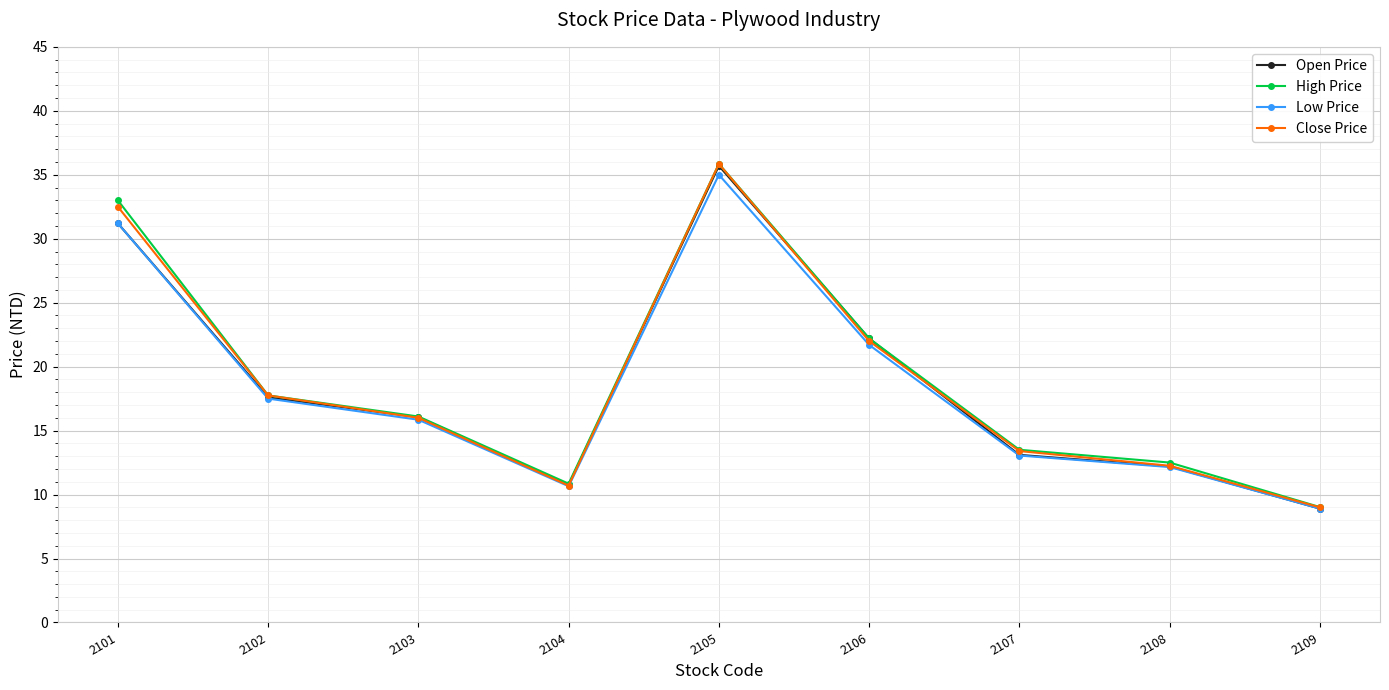

List the labels in order of Close Price value, smallest first.

2109, 2104, 2108, 2107, 2103, 2102, 2106, 2101, 2105